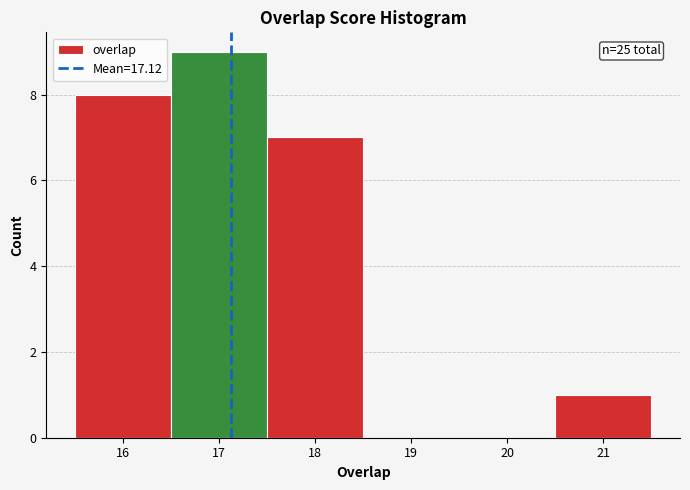

Over which range of the x-axis is the bar tallest?

16.5 to 17.5